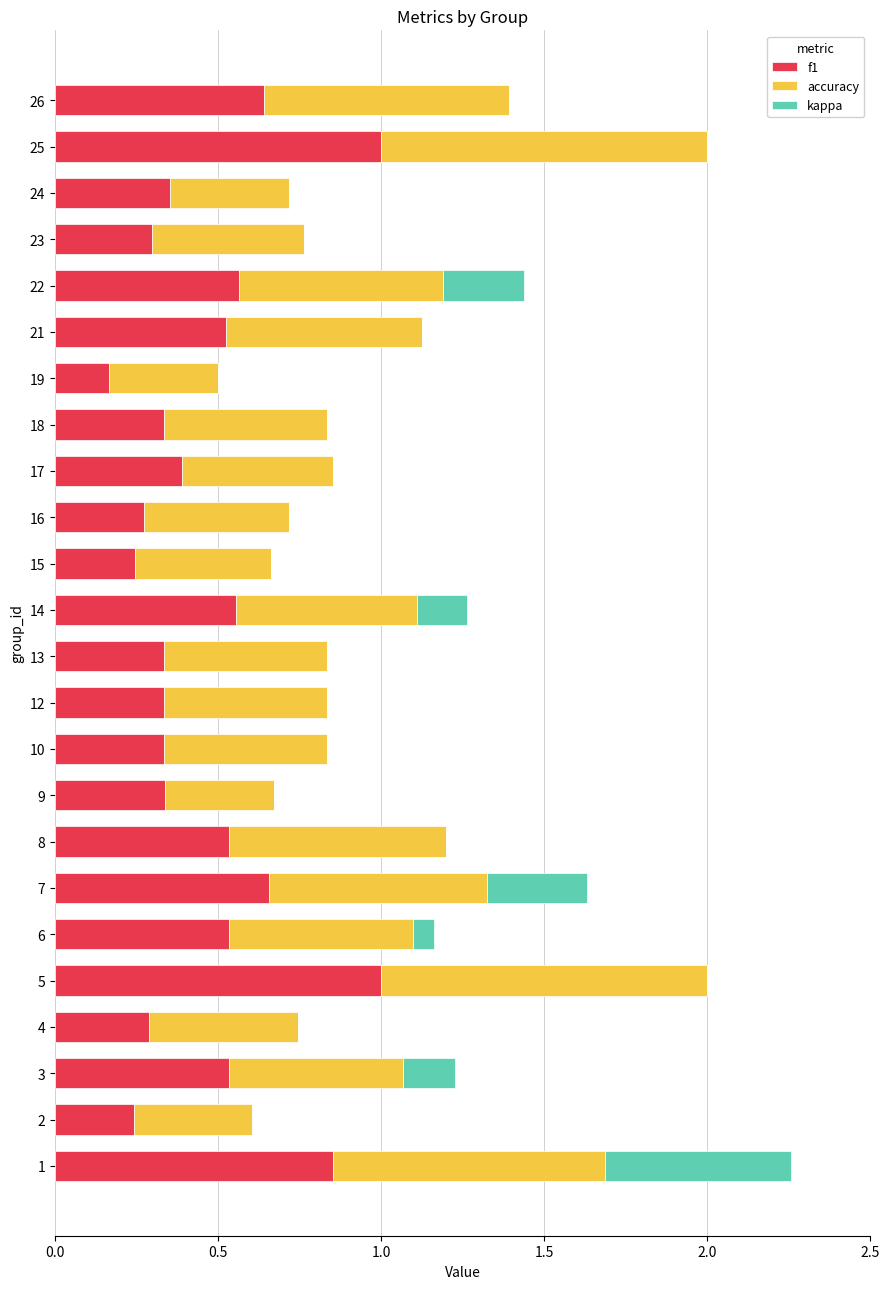

What is the maximum value for f1?

1.0